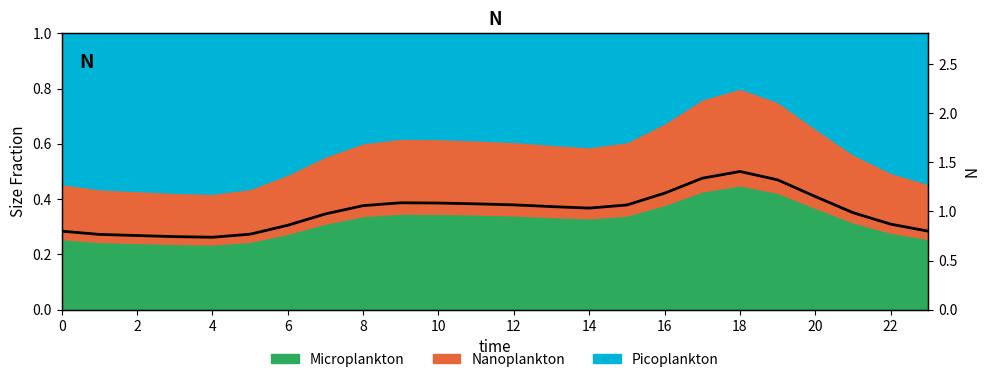

The value at 20 is 0.6. True or false?

False